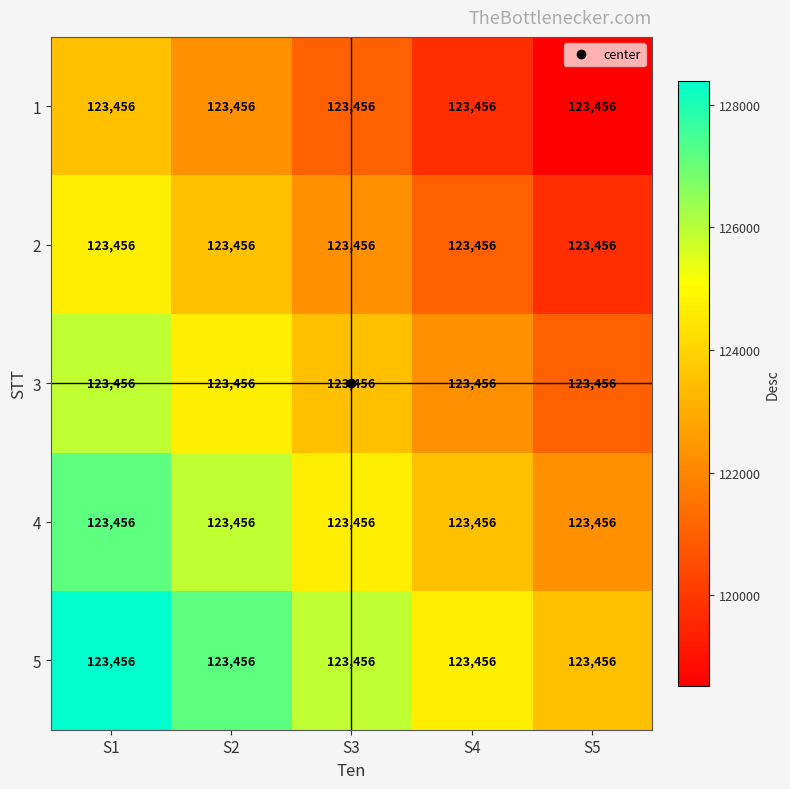

Reading left to right, extract all data points from this chart.

1: S1=123456.0	S2=123456.0	S3=123456.0	S4=123456.0	S5=123456.0
2: S1=123456.0	S2=123456.0	S3=123456.0	S4=123456.0	S5=123456.0
3: S1=123456.0	S2=123456.0	S3=123456.0	S4=123456.0	S5=123456.0
4: S1=123456.0	S2=123456.0	S3=123456.0	S4=123456.0	S5=123456.0
5: S1=123456.0	S2=123456.0	S3=123456.0	S4=123456.0	S5=123456.0